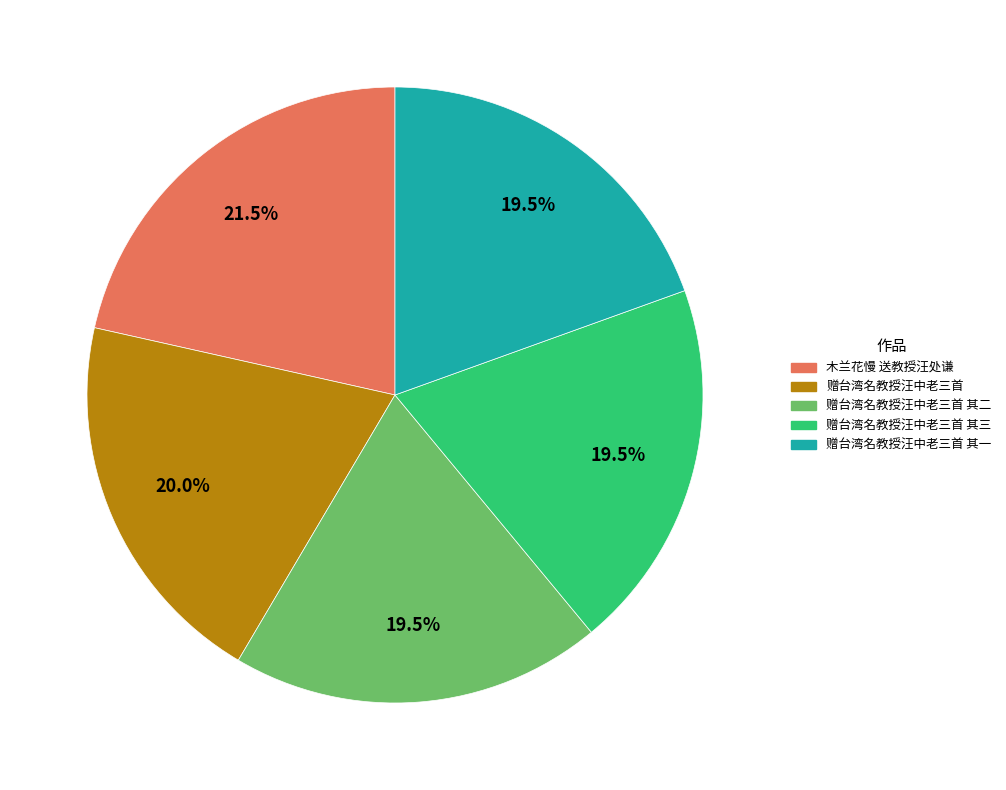

How much of the chart is everything except 赠台湾名教授汪中老三首 其一?

80.5%